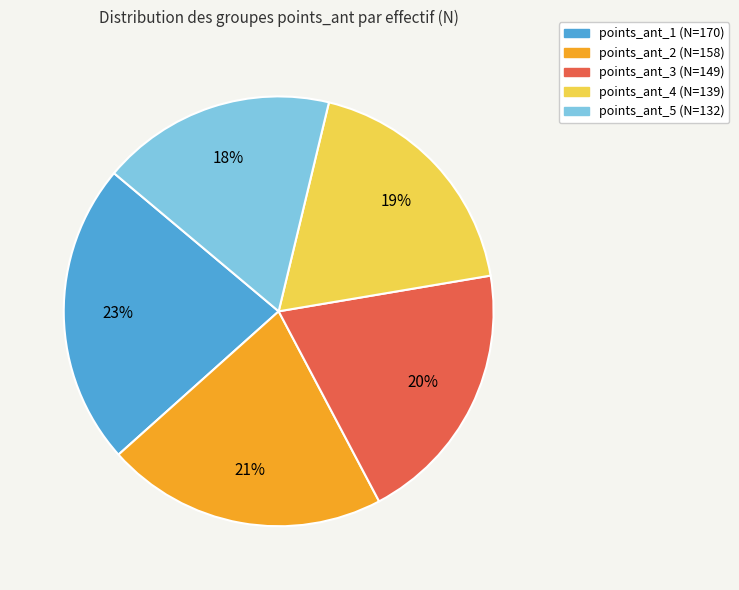

How many segments does this pie chart have?

5